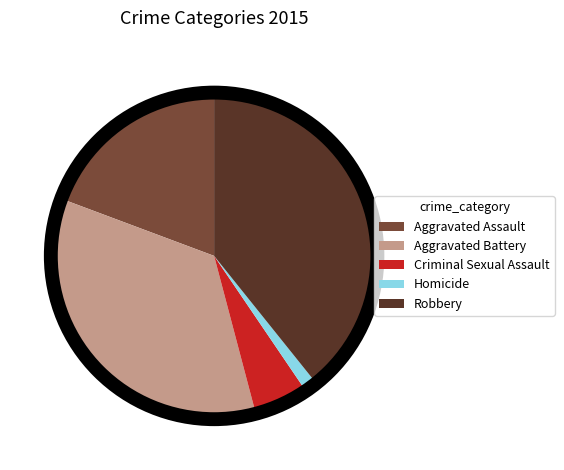

Is there a majority slice in this chart?

No